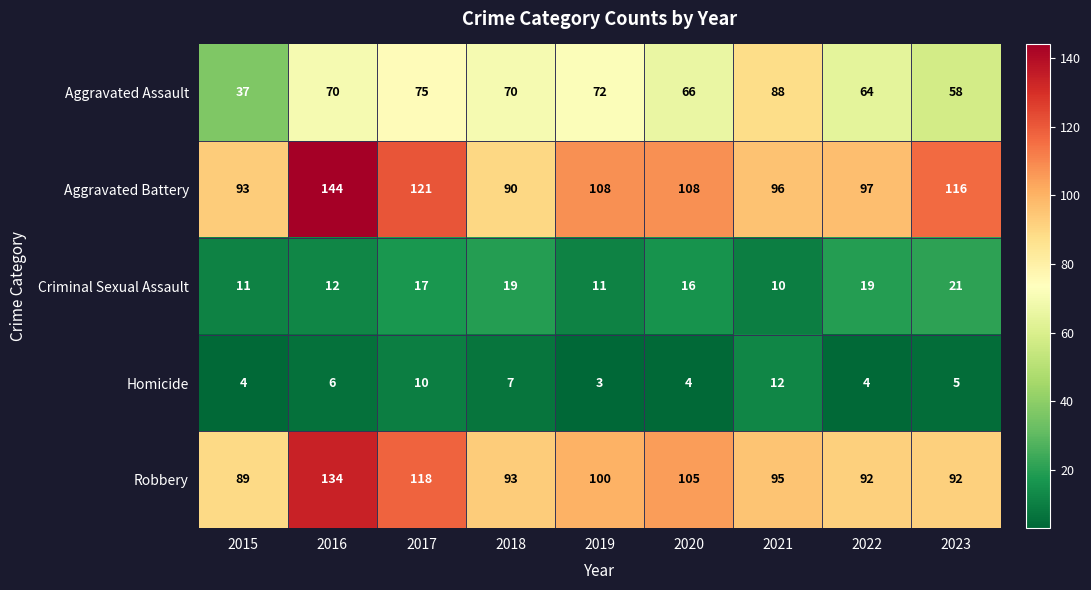

At which category is the sum across all series the highest?

2016